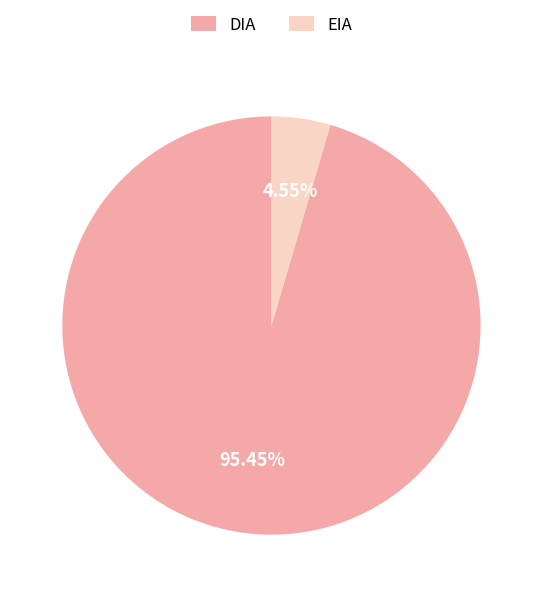

Which category has the biggest portion of the pie?

DIA